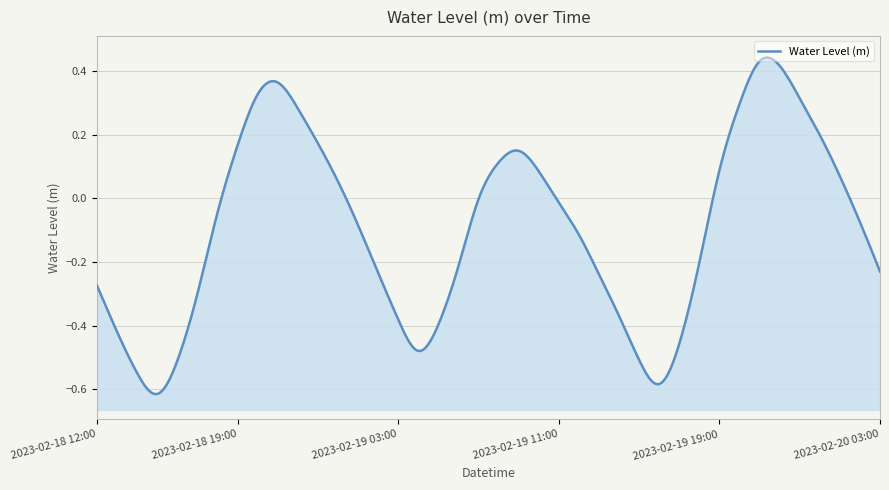

True or false: the data shows -0.1 at 2023-02-19 12:00.

True